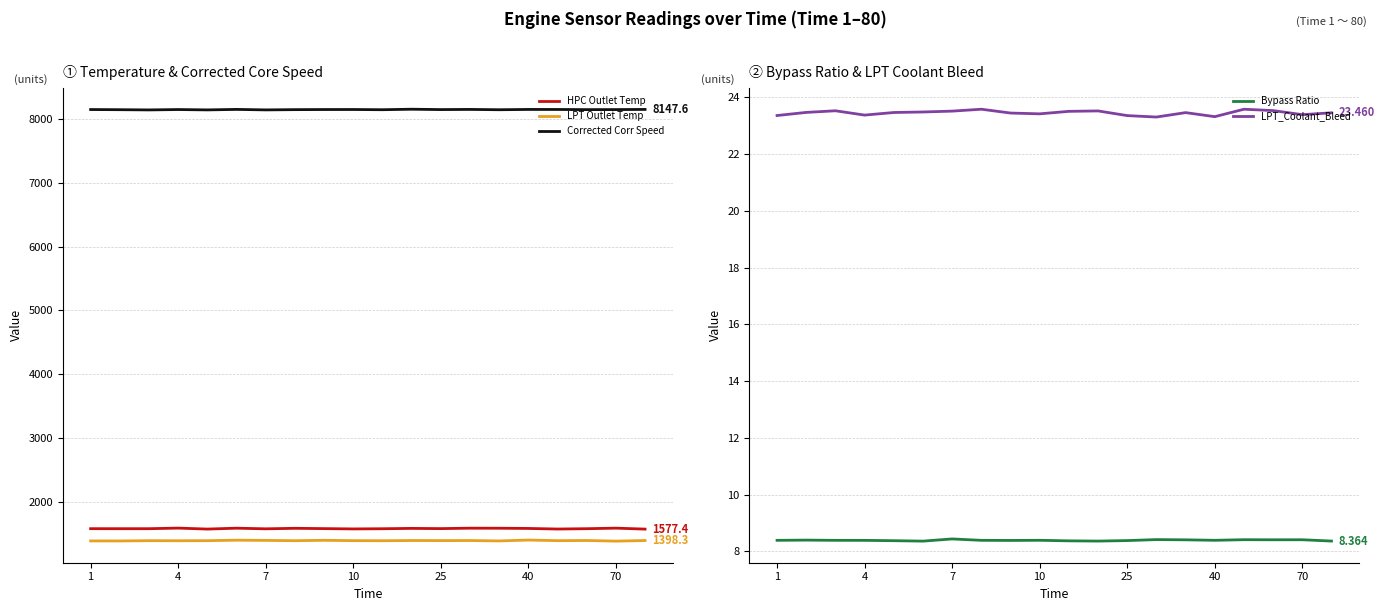

What is the minimum value for Corrected Corr Speed?

8140.0